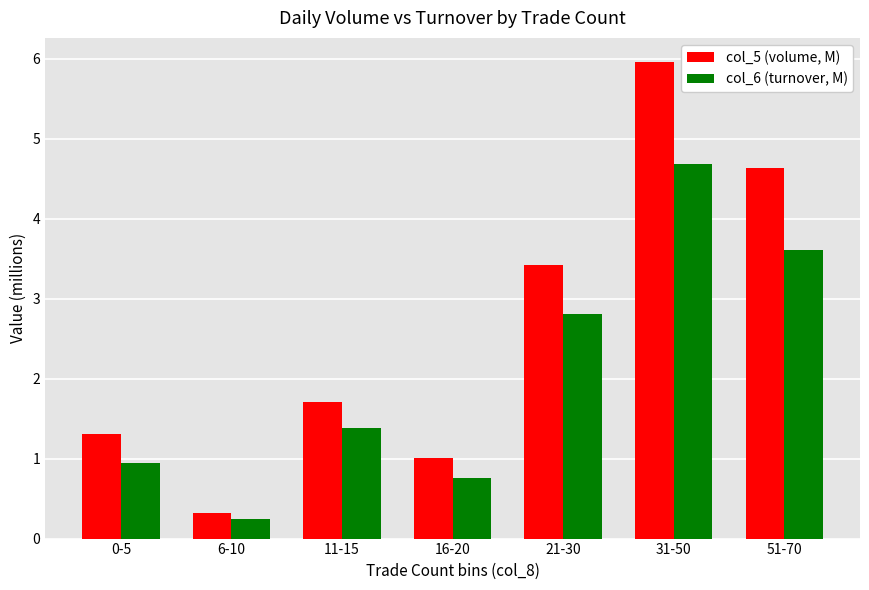

Between 0-5 and 21-30, which series saw the biggest shift?

col_5 (volume, M)